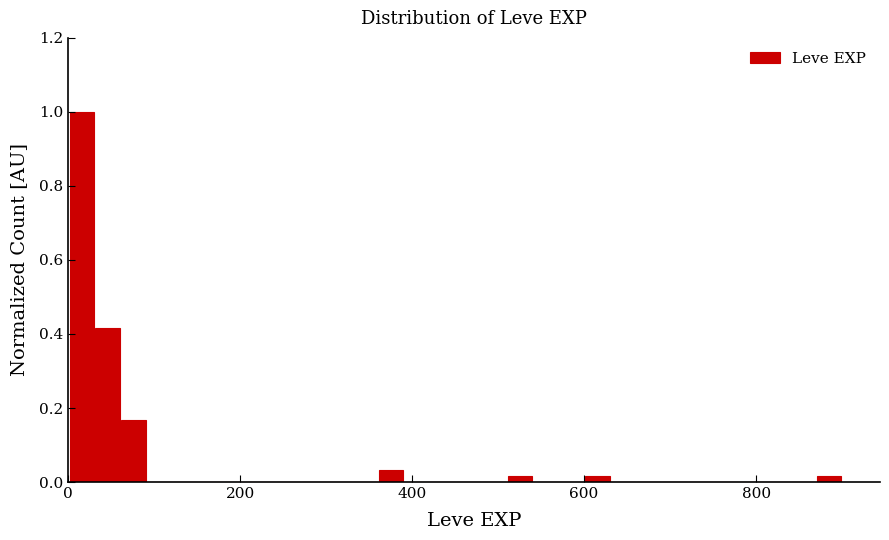

Around what value on the x-axis is the tallest bar? Give the approximate position of its centre, as read against the axis.

20